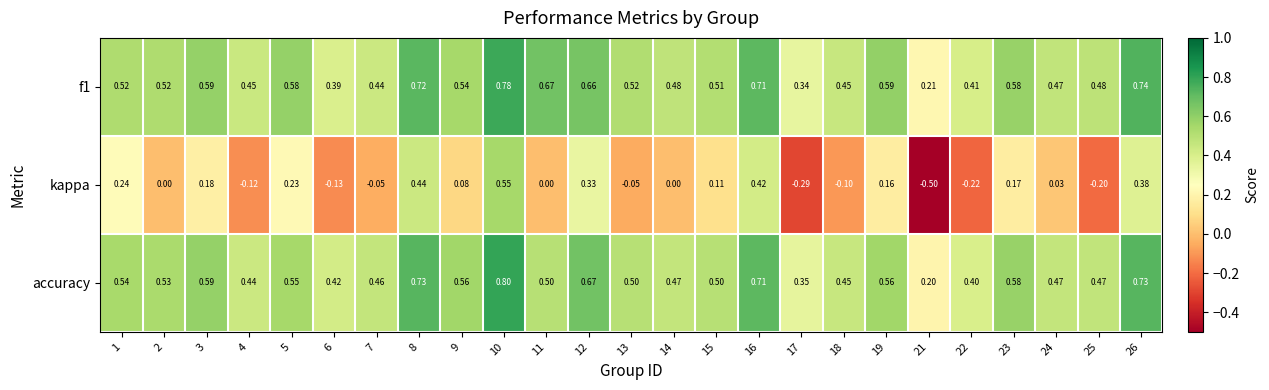

Which series has the largest range (max minus min)?

kappa